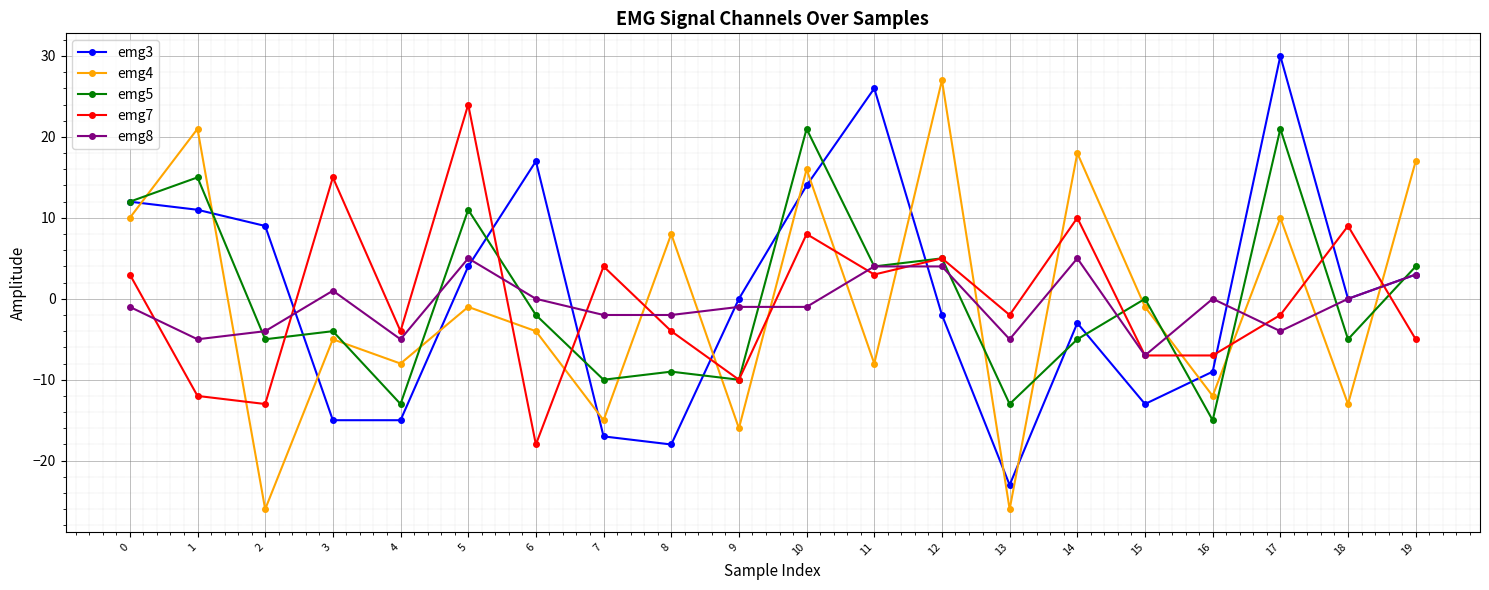

Rank the series by their maximum value, from highest to lowest.

emg3, emg4, emg7, emg5, emg8